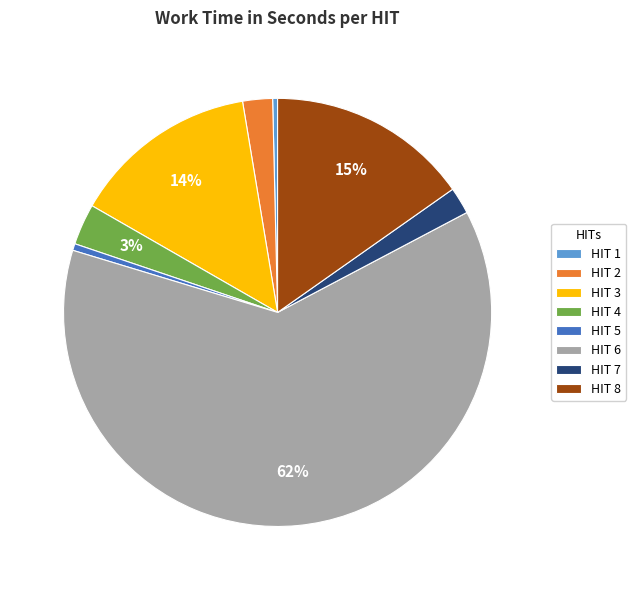

Which category has the biggest portion of the pie?

HIT 6